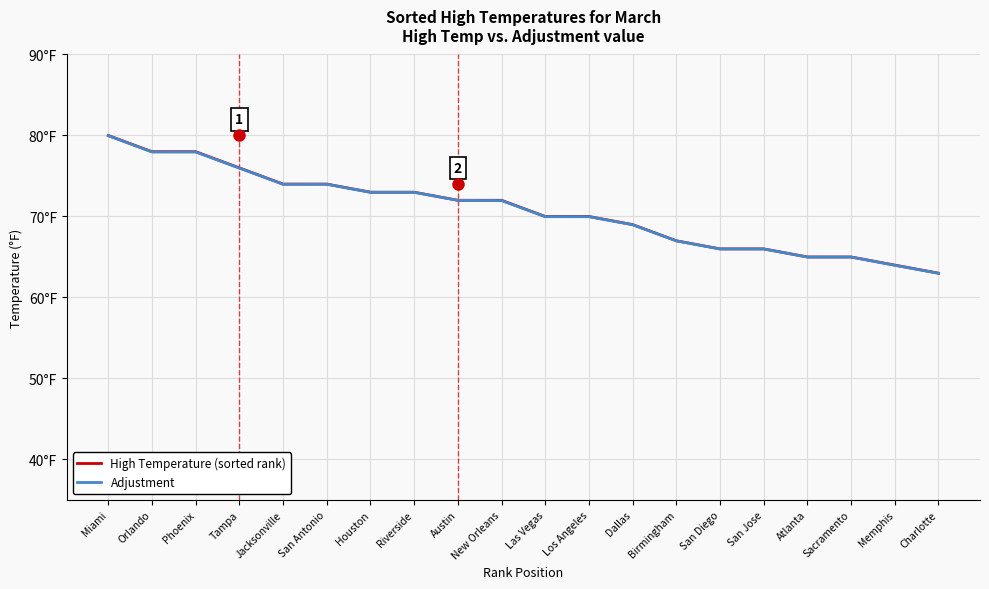

What are all the series names shown in the legend?

High Temperature (sorted rank), Adjustment